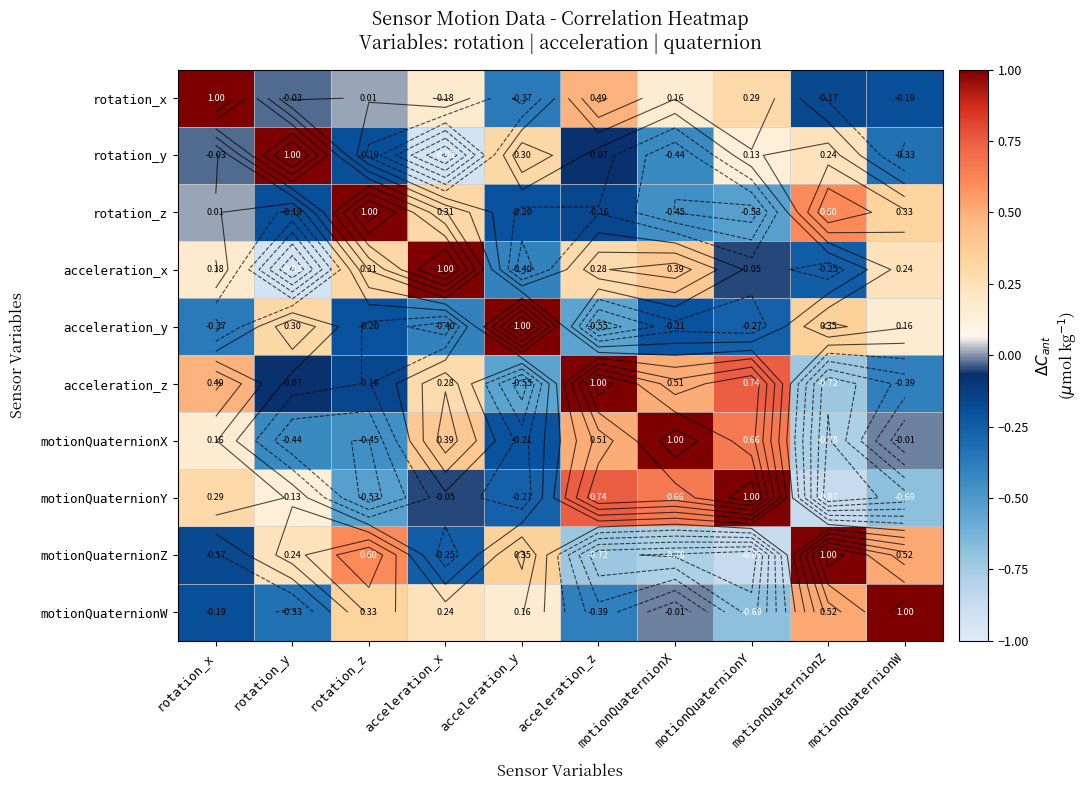

What is the approximate value of acceleration_z at acceleration_z?

1.0